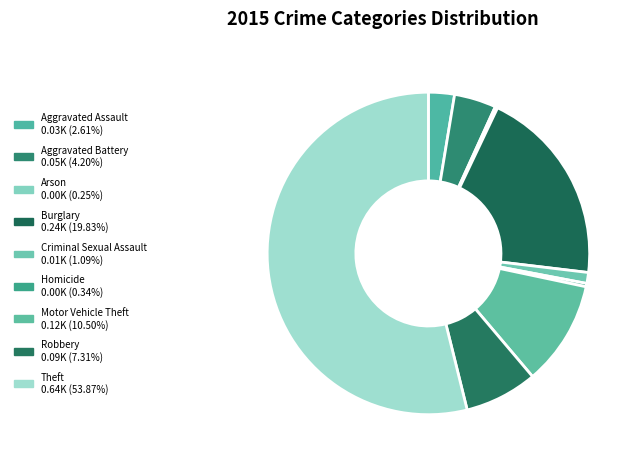

How many segments does this pie chart have?

9